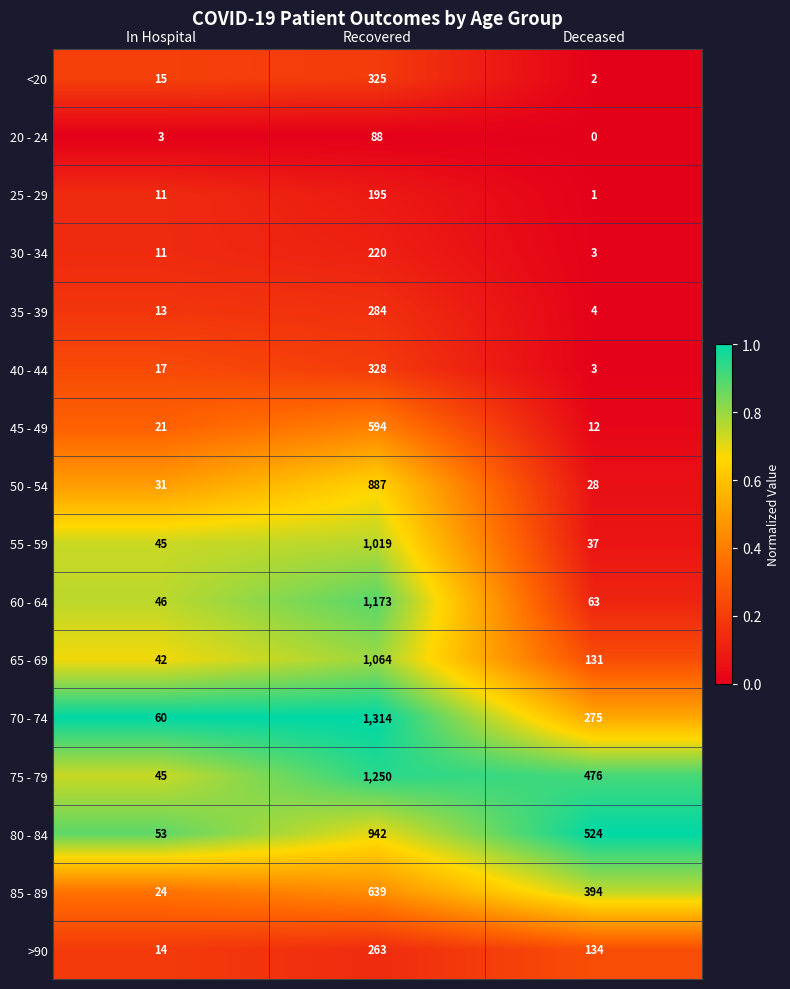

Read the 50 - 54 value at Deceased, to the nearest 10.

30